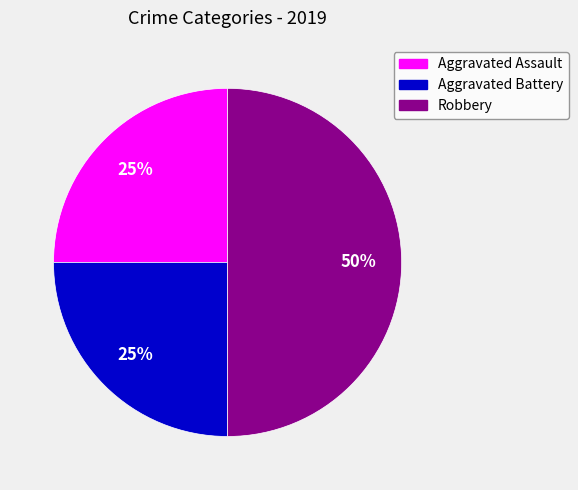

What is the ratio of the value at Aggravated Assault to the value at Robbery?

0.5